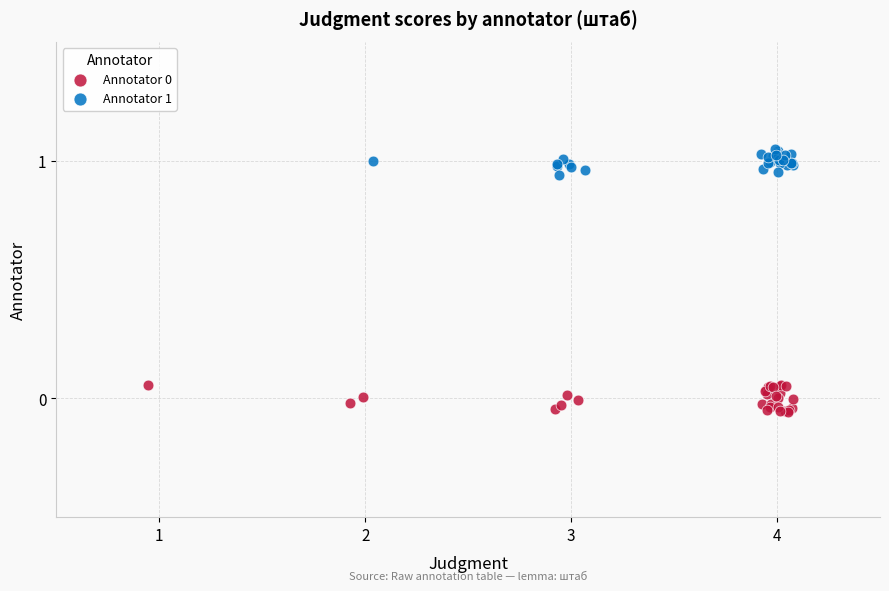

Which series contains the highest Y value?

Annotator 1